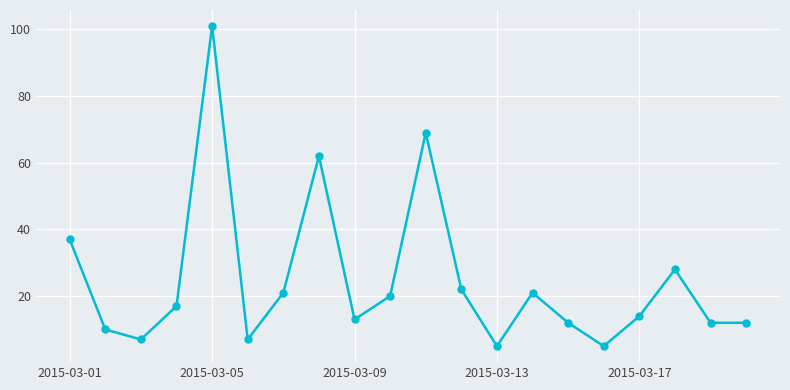

True or false: the data has more than 0 interior local peaks.

True